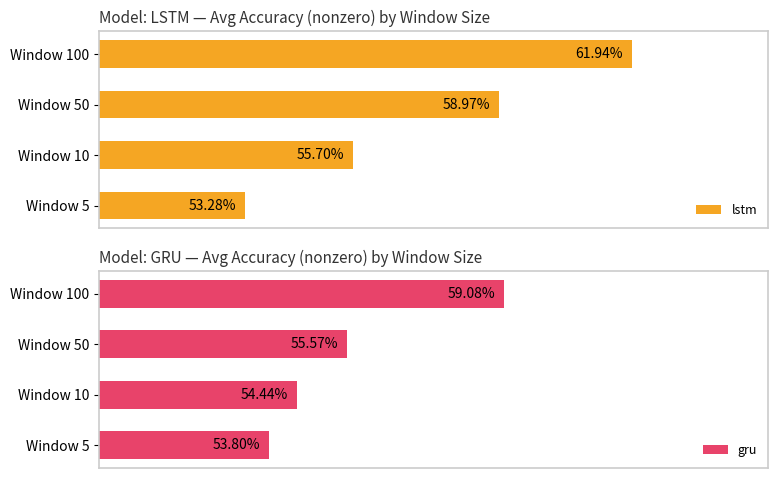

Are the bars grouped side by side (vs. stacked)?

Yes